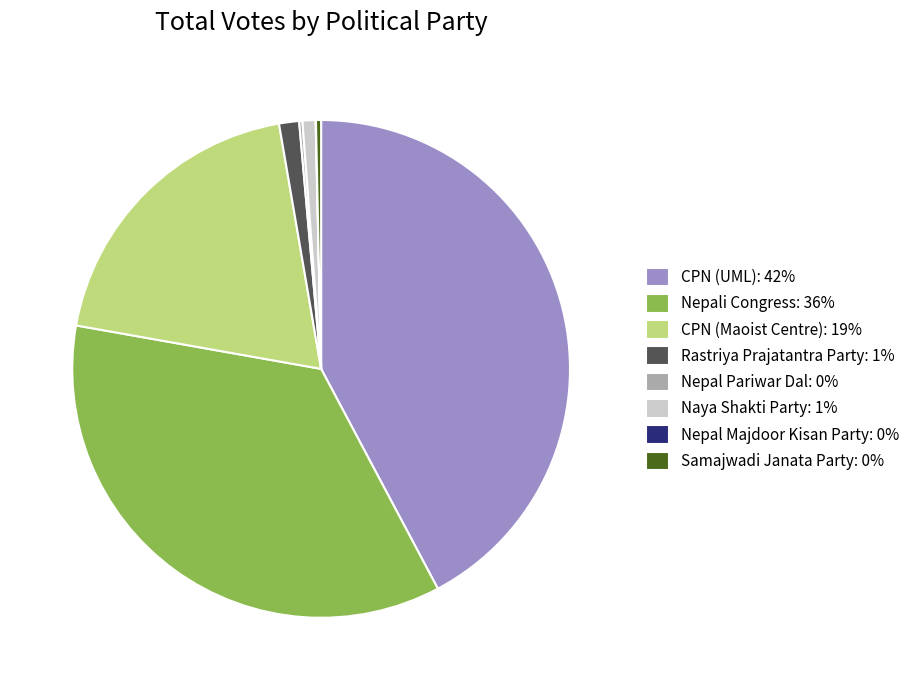

Does CPN (UML): 42% account for over 50% of the chart?

No